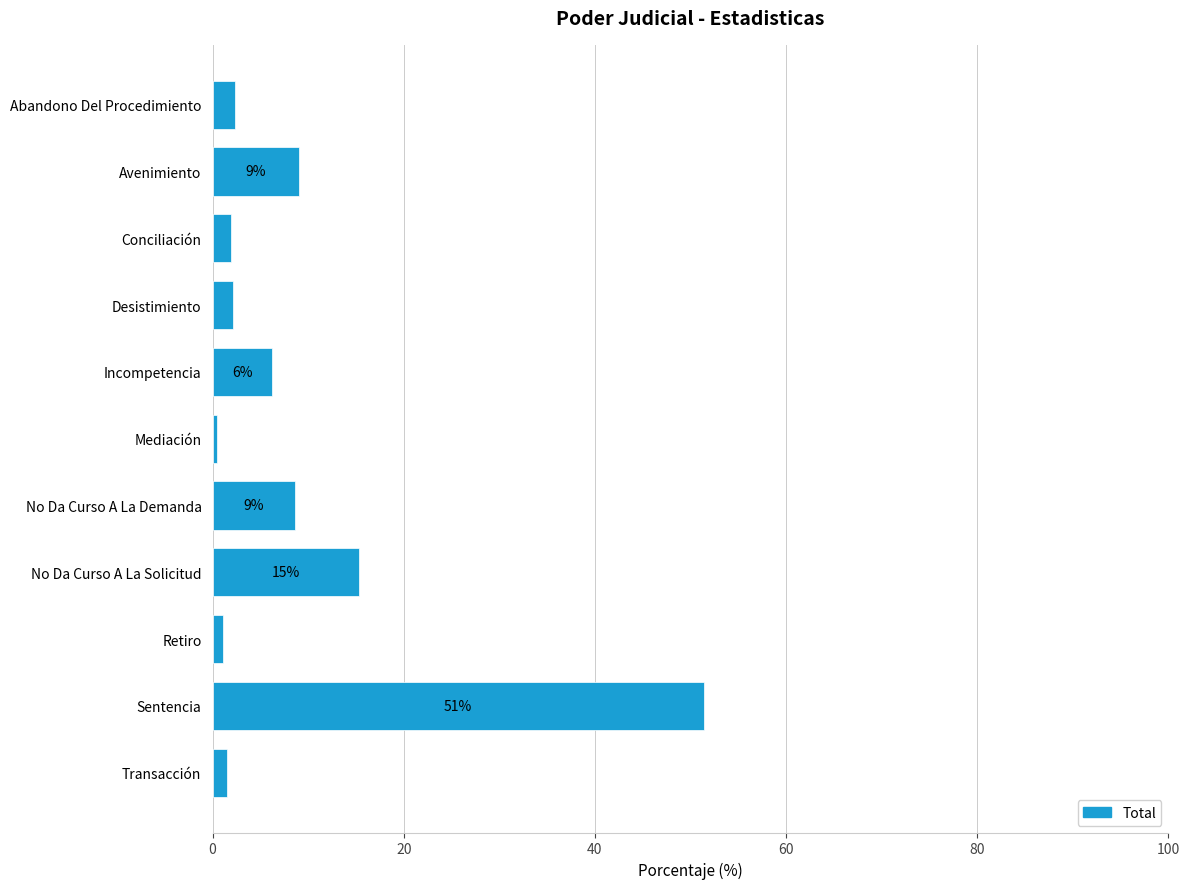

What is the difference between the maximum and minimum values?

51.0